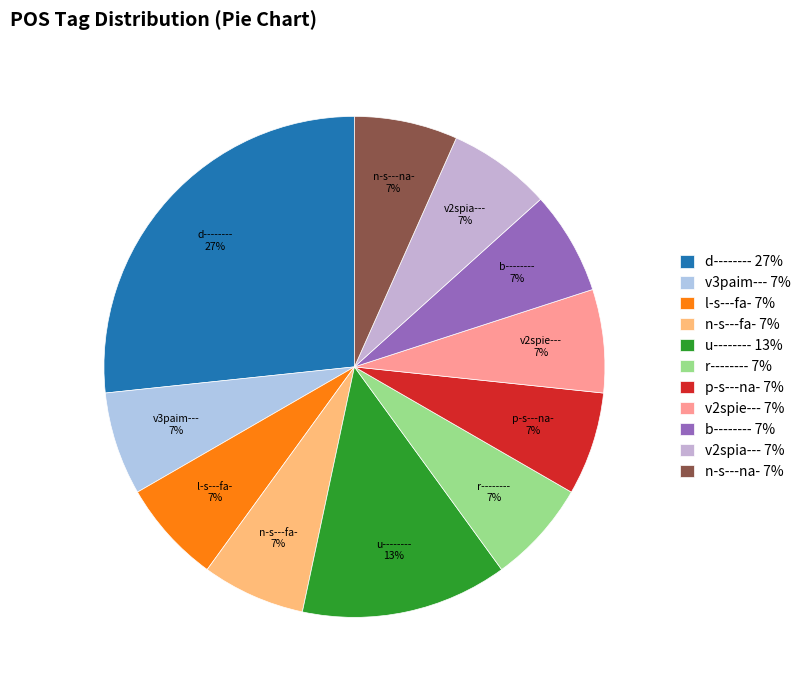

True or false: r-------- accounts for 7% of the total.

True